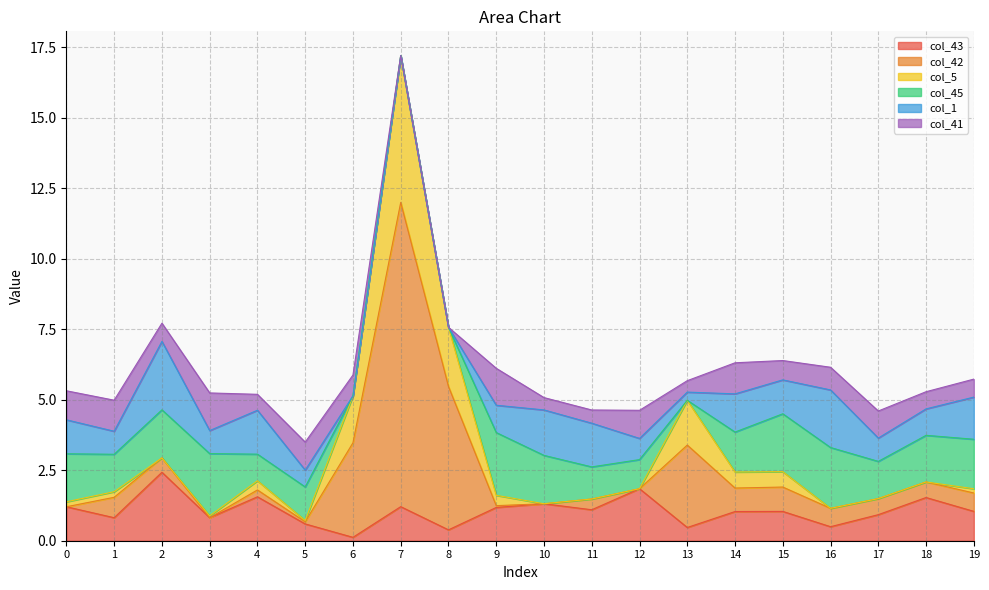

What is the value of the col_45 point at the 4th from the left?

2.2